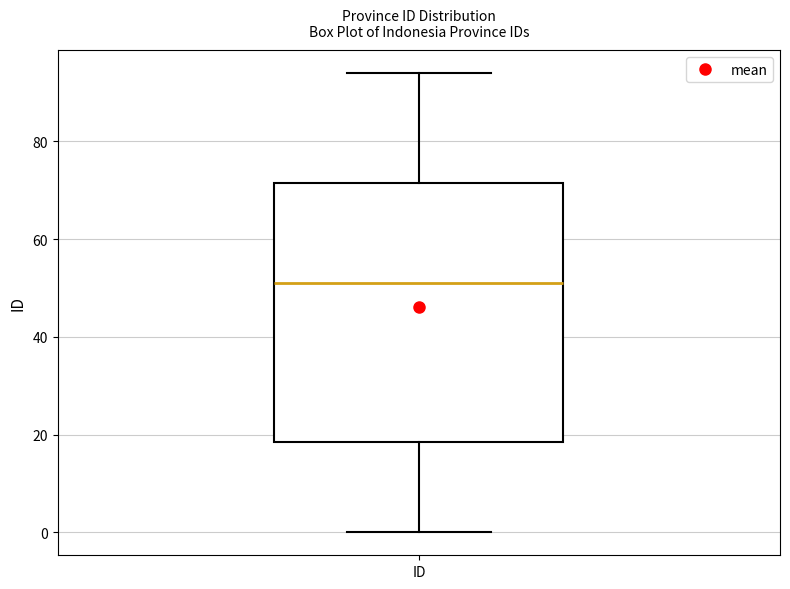

Transcribe this box plot: give where the median line is, the range the box spans, and where the two whiskers end, as read against the y-axis. The values are not printed on the chart, so give them approximately, as read against the axis.

median 52, box 18 to 72, whiskers 0 to 94